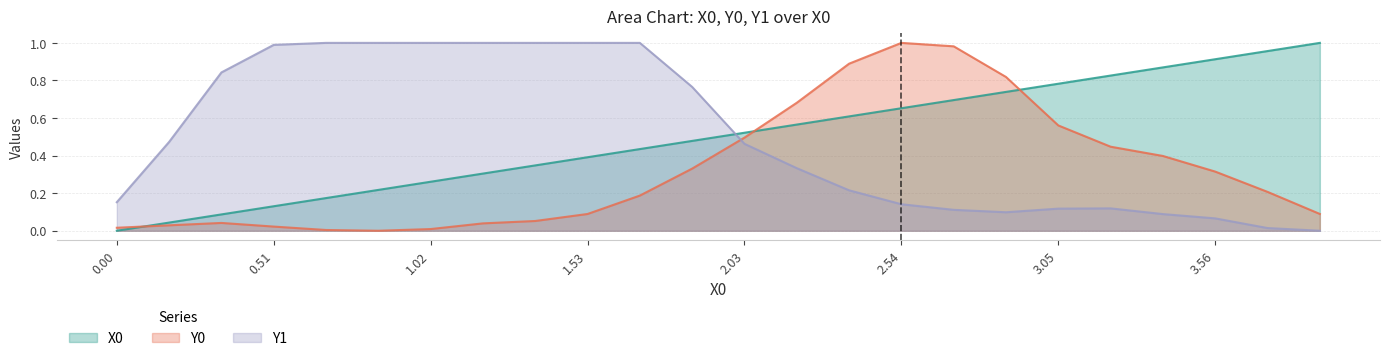

The Y1 series shows 0.5 at 1.02. True or false?

False